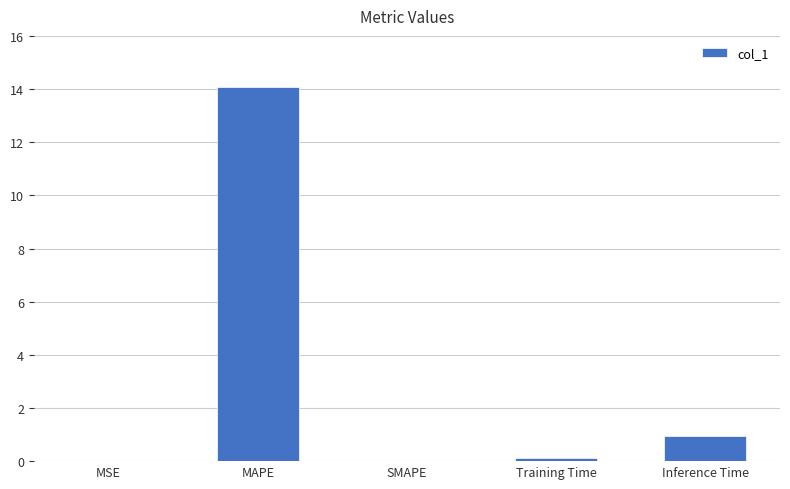

Between MAPE and MSE, which is larger?

MAPE